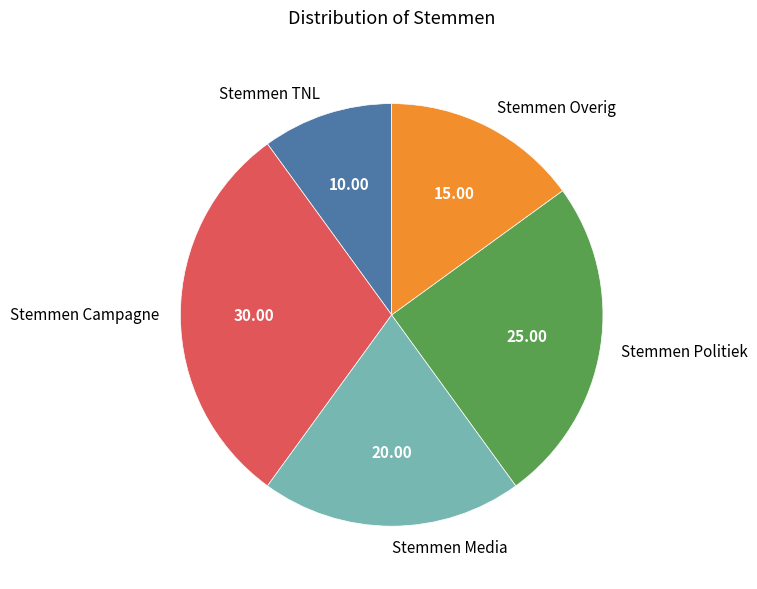

Is the sum of Stemmen Overig and Stemmen Politiek greater than half?

No